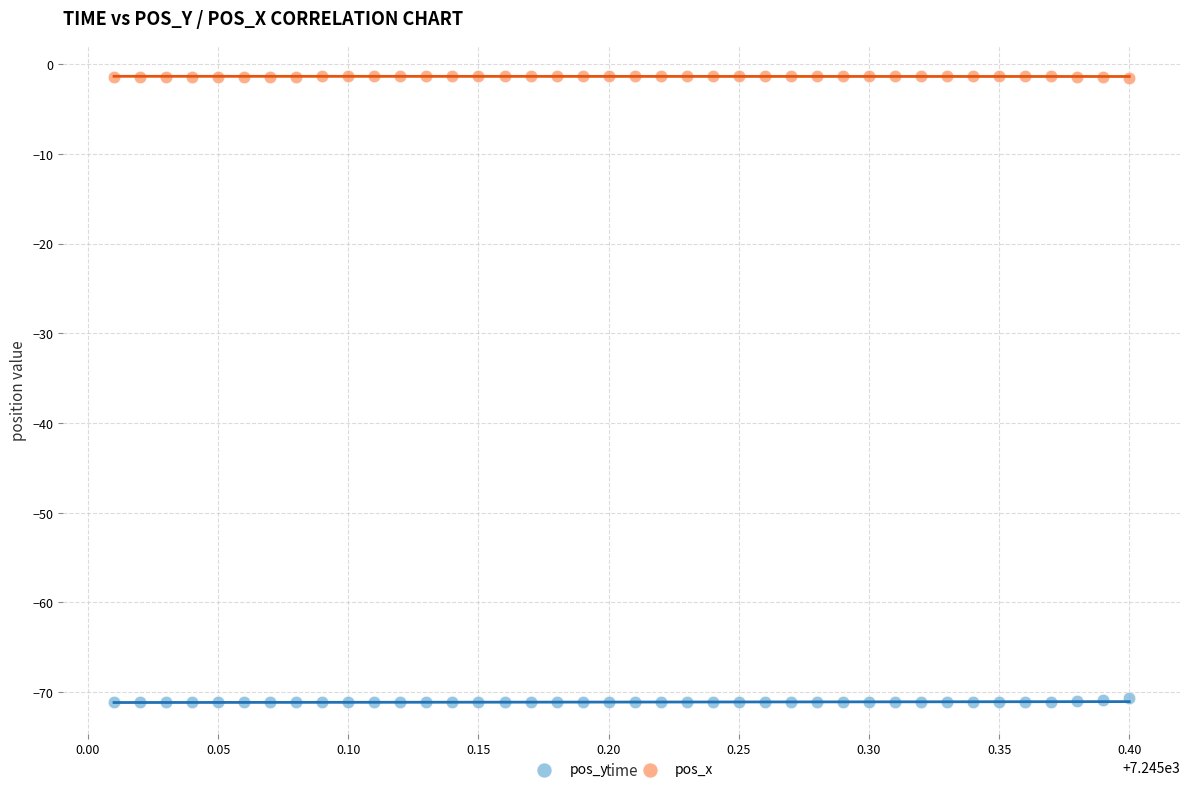

Across all data points, what is the range of X values (max minus min)?

0.4